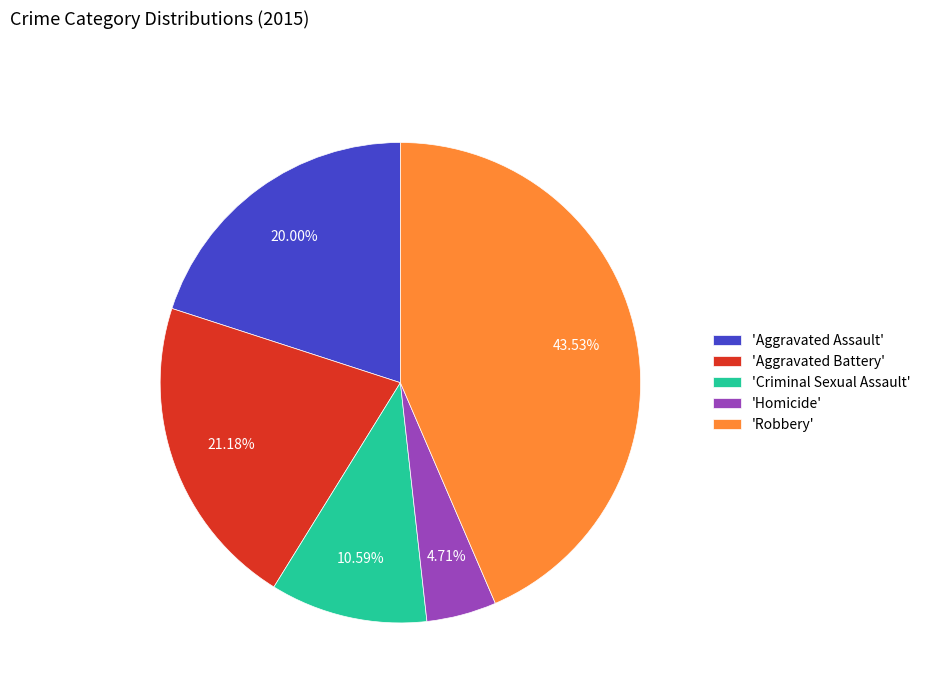

Rank the categories by value from lowest to highest.

'Homicide', 'Criminal Sexual Assault', 'Aggravated Assault', 'Aggravated Battery', 'Robbery'